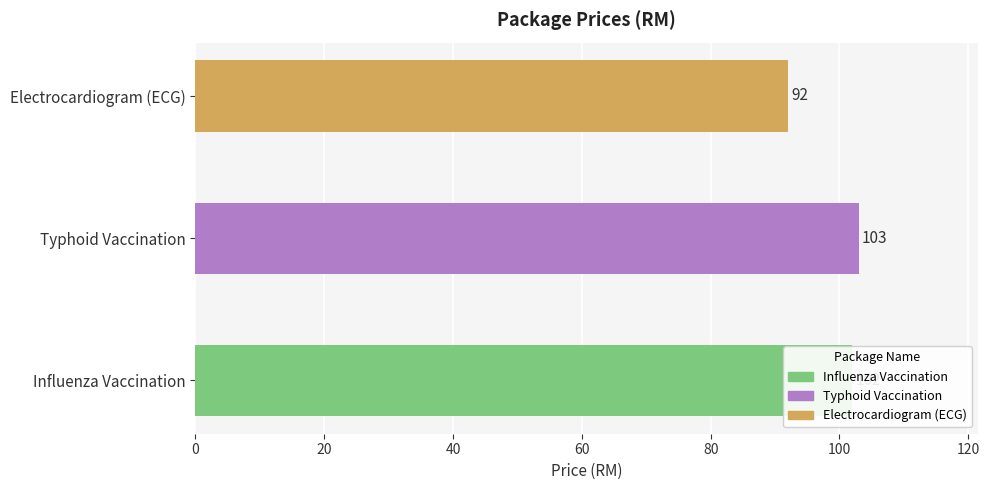

The chart shows a value of 57 at Electrocardiogram (ECG). True or false?

False